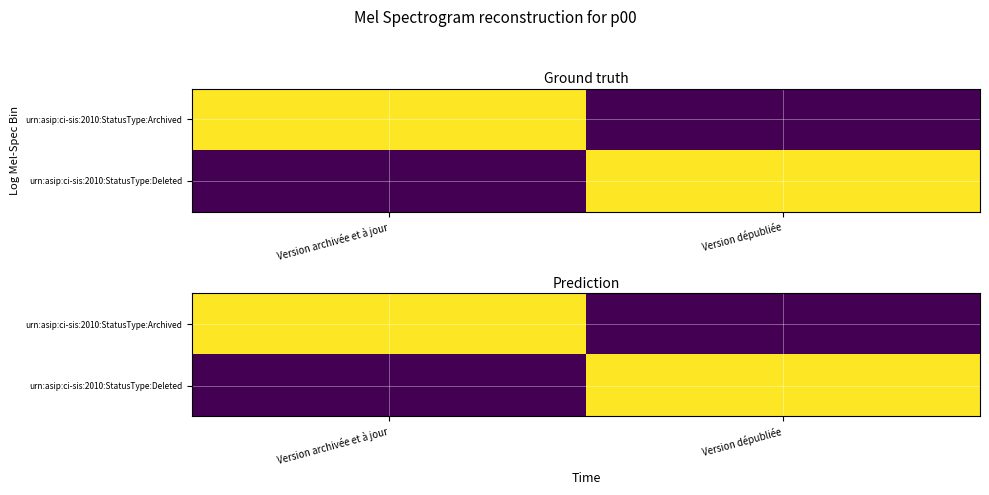

Is the value of urn:asip:ci-sis:2010:StatusType:Archived at Version archivée et à jour greater than the value of urn:asip:ci-sis:2010:StatusType:Deleted at Version dépubliée?

No